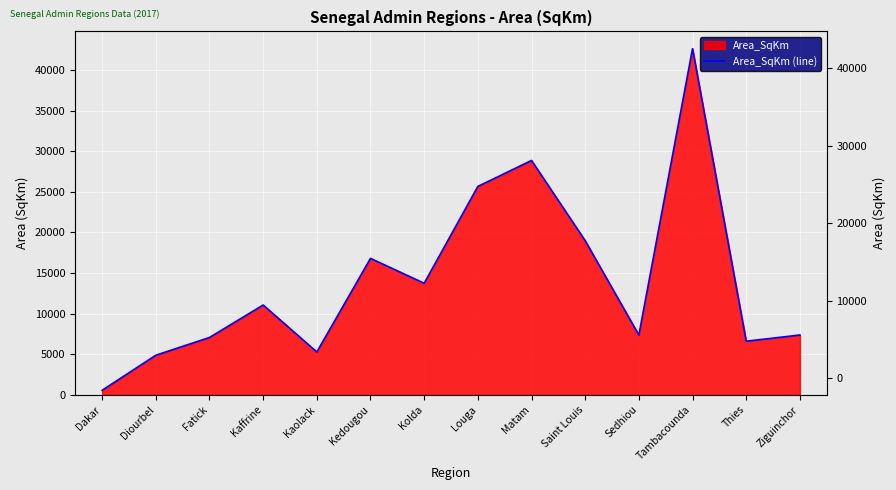

At which category does the chart reach its minimum across all series?

Dakar